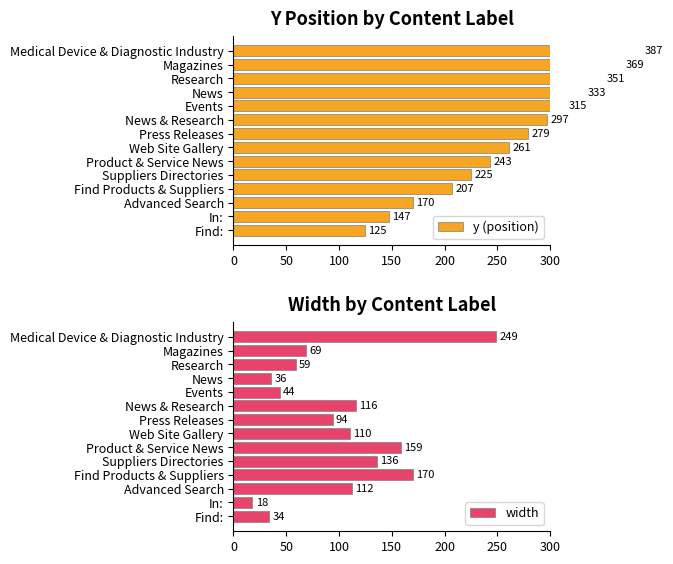

What is the approximate value of width at Suppliers Directories?

136